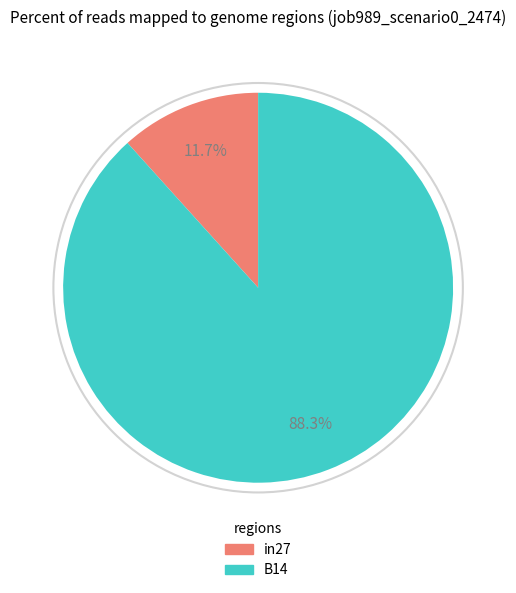

True or false: in27 accounts for 12% of the total.

True